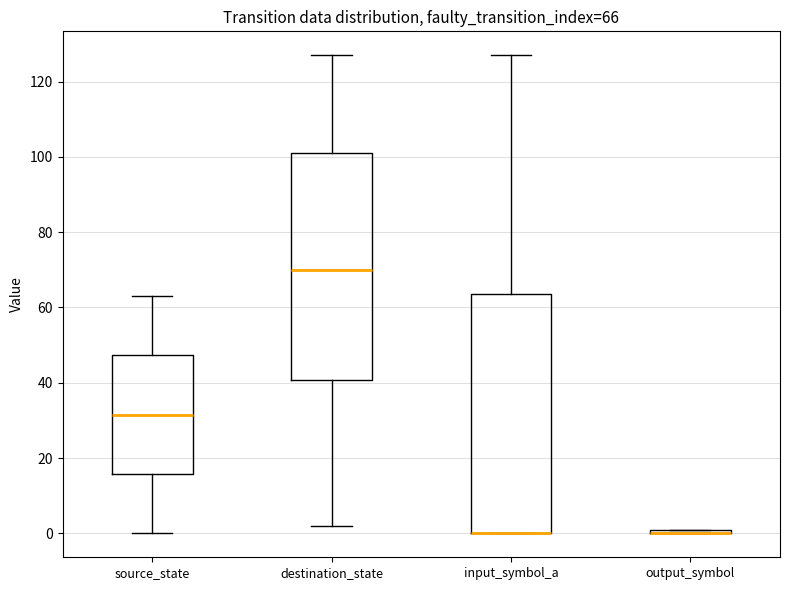

Which box is the tallest, from its lower edge to its upper edge?

input_symbol_a